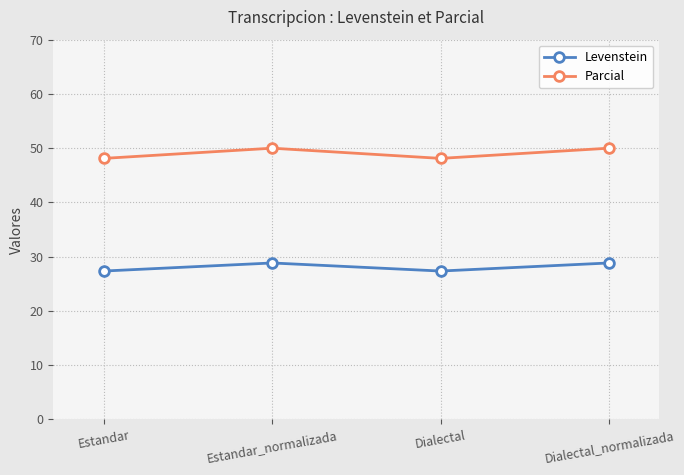

Which series has the largest range (max minus min)?

Parcial